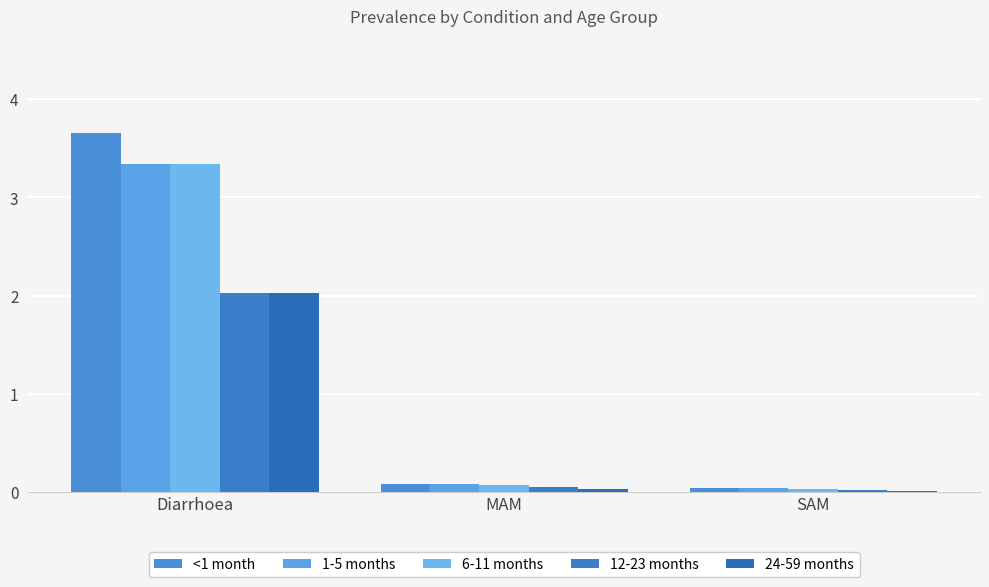

Count the number of categories in the chart.

3